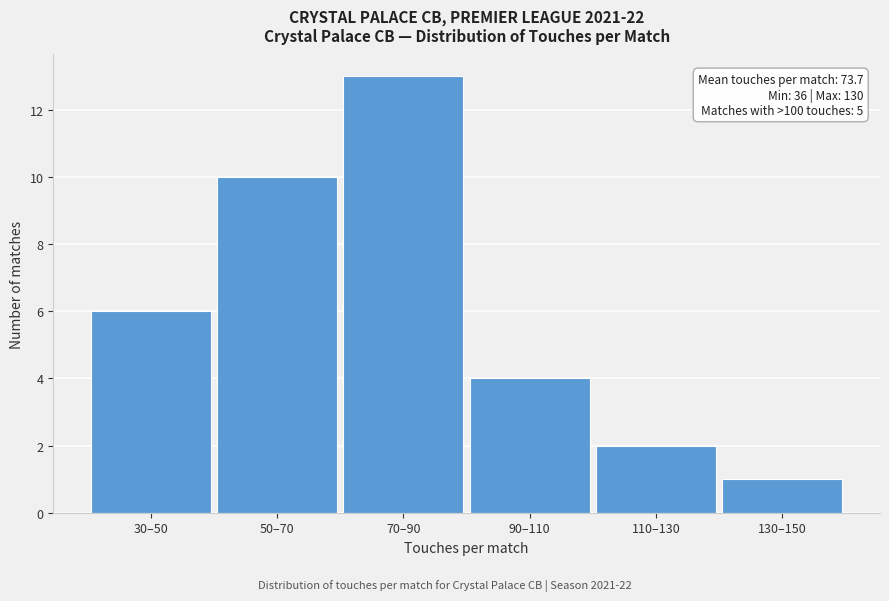

Reading left to right, transcribe all the data shown in this chart.

6	10	13	4	2	1